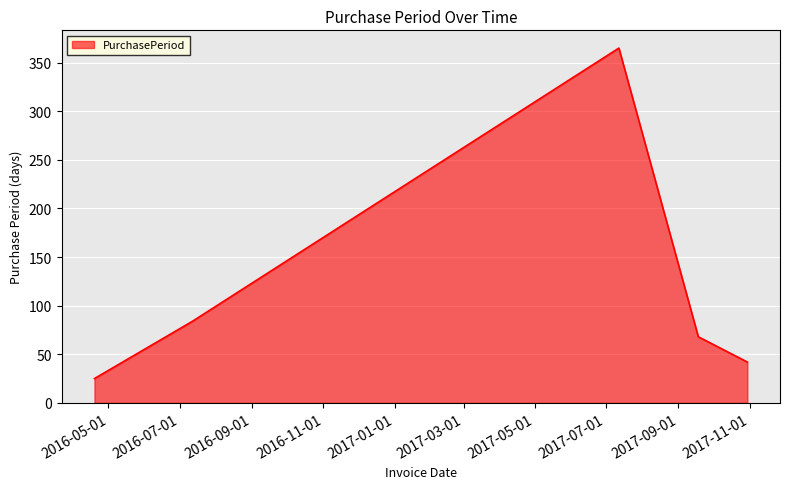

What is the sum of all values?

584